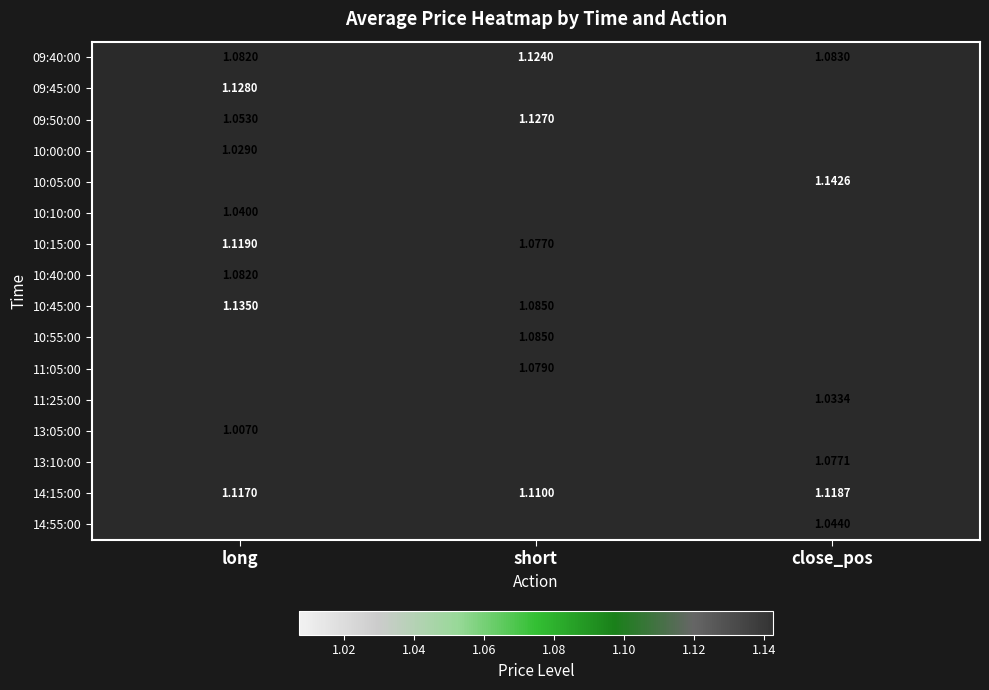

At which label is 14:15:00 closest to 1?

short